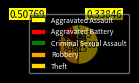

Which slice is the smallest?

Criminal Sexual Assault